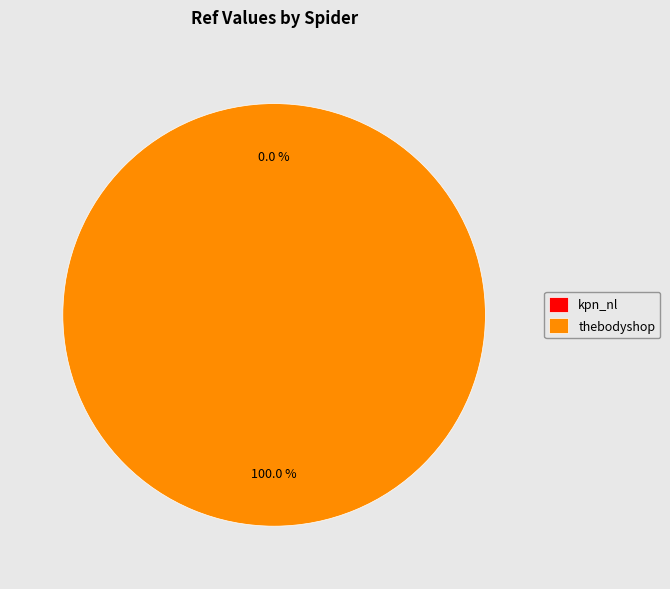

Is it true that kpn_nl is 0% of the pie?

True